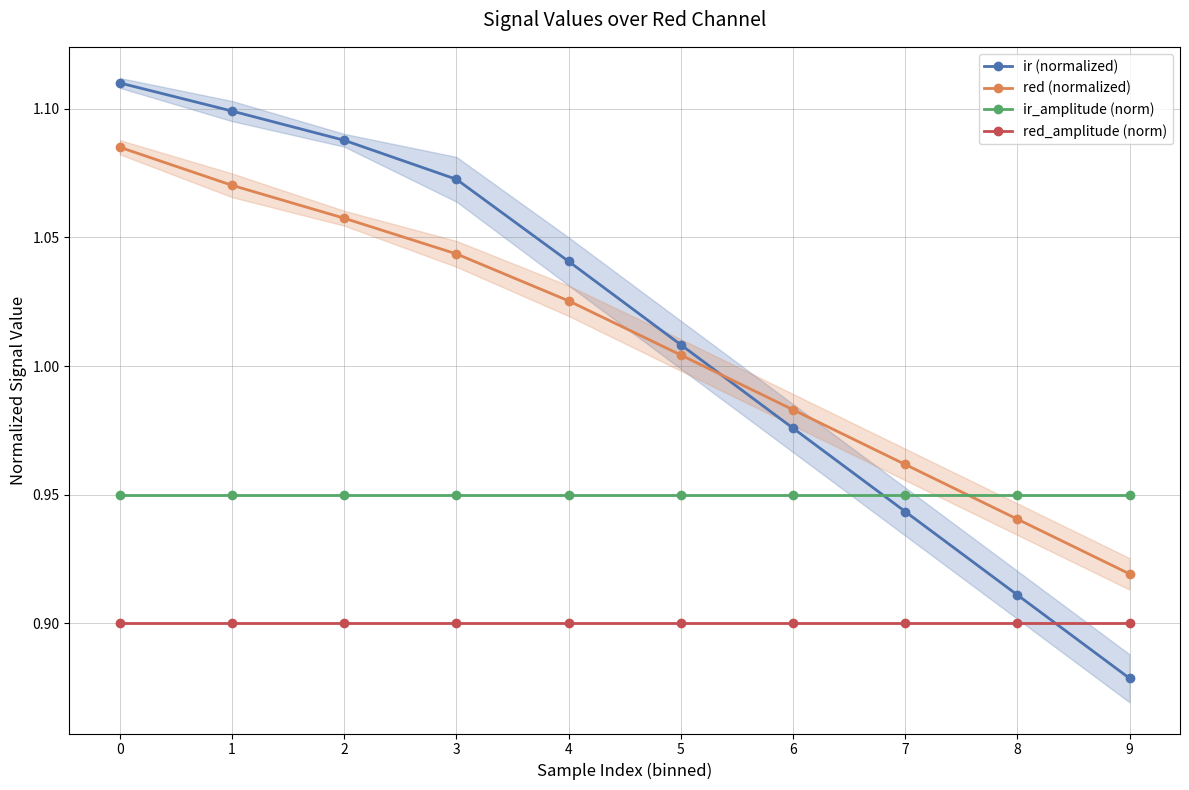

How many intersections are there between ir_amplitude (norm) and red (normalized)?

1